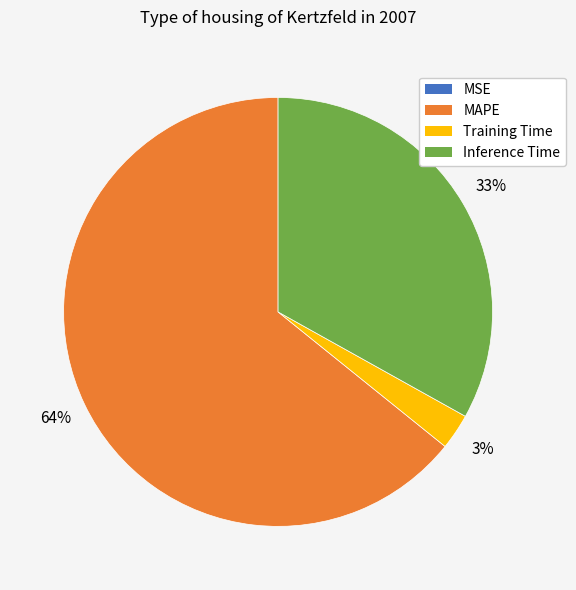

Is there a majority slice in this chart?

Yes